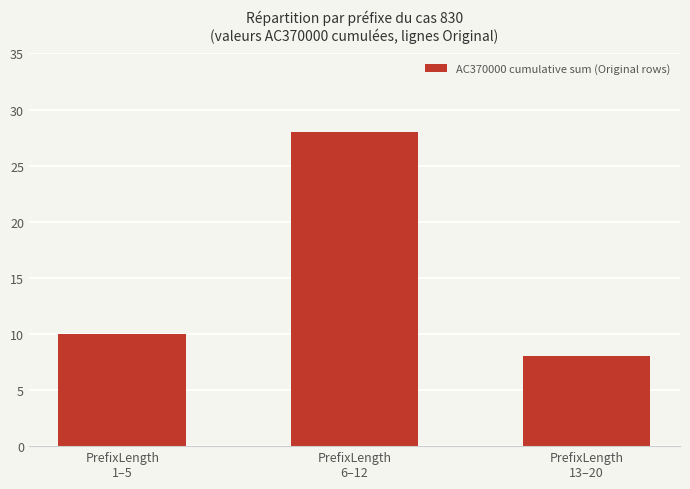

How many categories are shown in the chart?

3